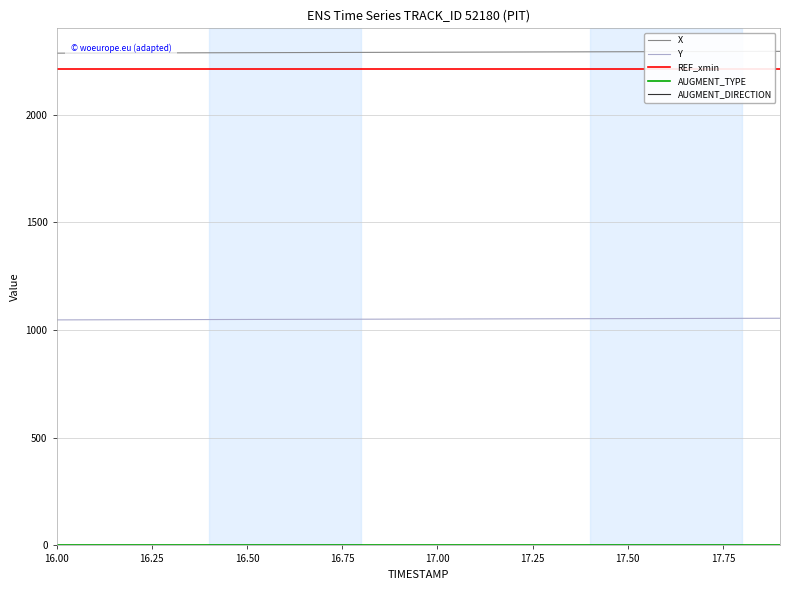

What position from the left is 16.00?

1